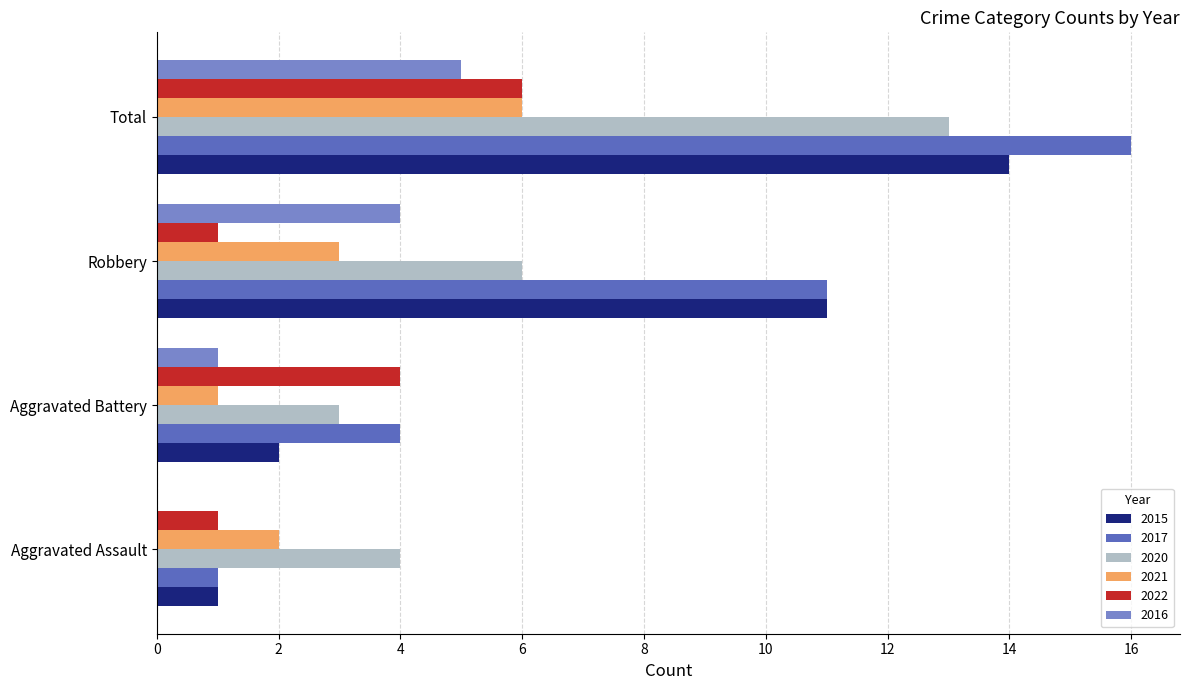

What is the sum of the 2017 values at Total and Aggravated Battery?

20